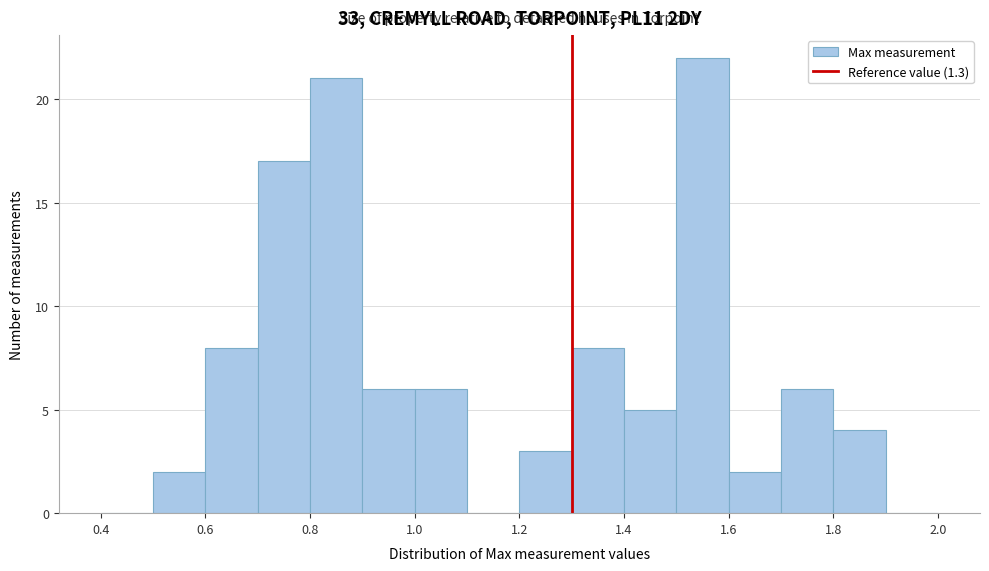

Reading left to right, list every bar in this chart as the range it spans on the x-axis followed by its height. The values are not printed on the chart, so give them approximately, as read against the axis.

0.4 to 0.5: 0
0.5 to 0.6: 2
0.6 to 0.7: 8
0.7 to 0.8: 17
0.8 to 0.9: 21
0.9 to 1.0: 6
1.0 to 1.1: 6
1.1 to 1.2: 0
1.2 to 1.3: 3
1.3 to 1.4: 8
1.4 to 1.5: 5
1.5 to 1.6: 22
1.6 to 1.7: 2
1.7 to 1.8: 6
1.8 to 1.9: 4
1.9 to 2.0: 0